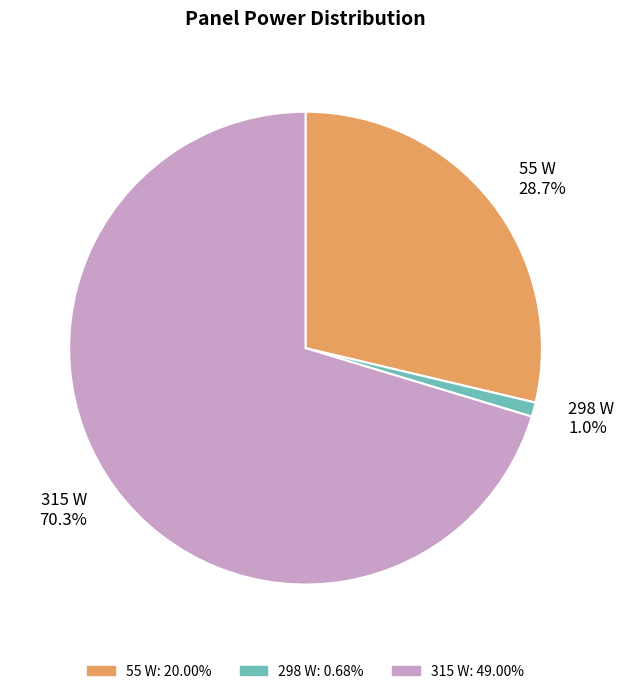

What percentage is NOT represented by 315 W 70.3%?

29.7%